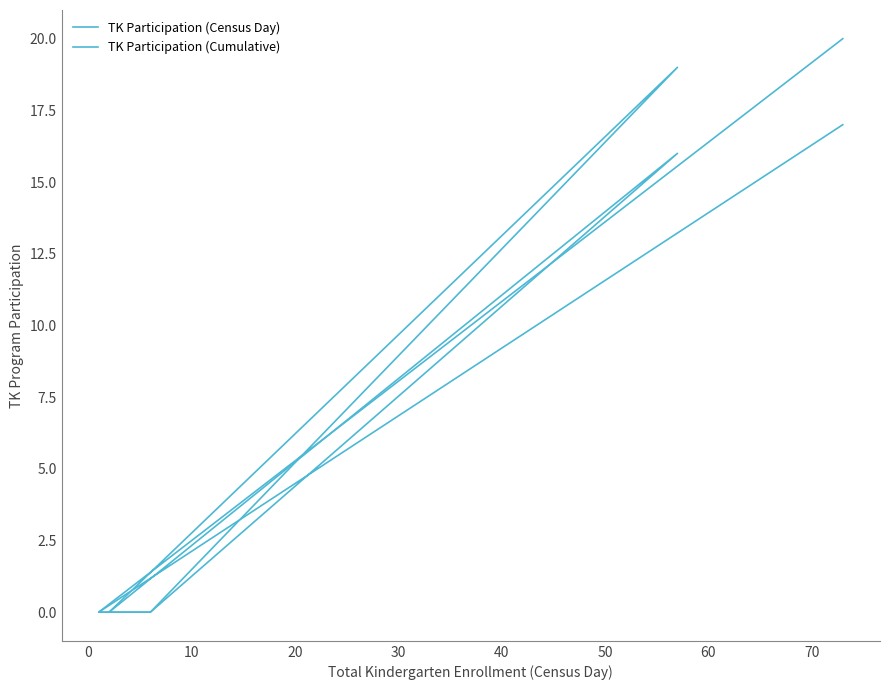

What is the average value of the TK Participation (Cumulative) series?

6